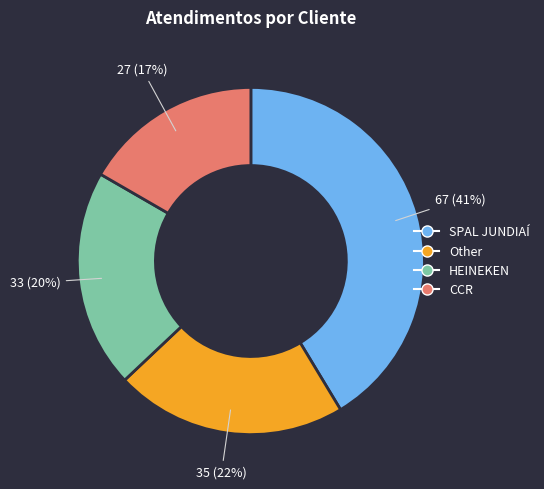

Is it true that SPAL JUNDIAÍ is 34% of the pie?

False